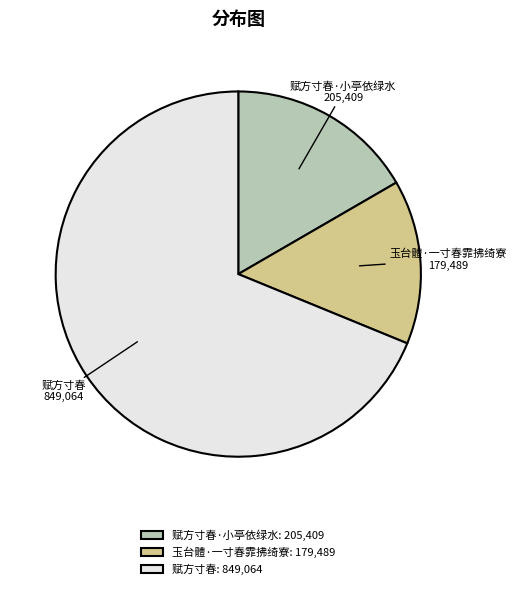

How many segments does this pie chart have?

3